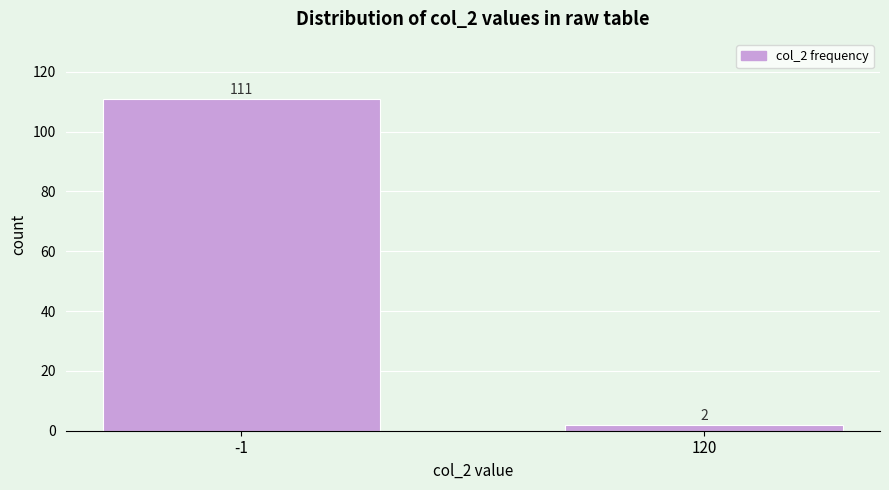

Reading left to right, list all the values displayed in this chart.

-1=111	120=2